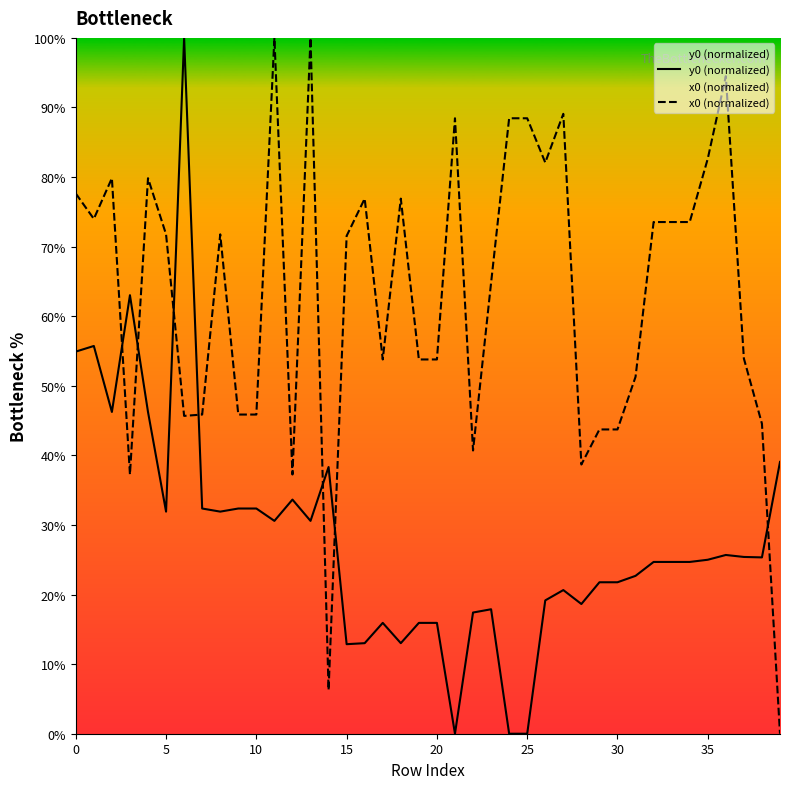

What is the highest value of the y0 (normalized) series?

100.0